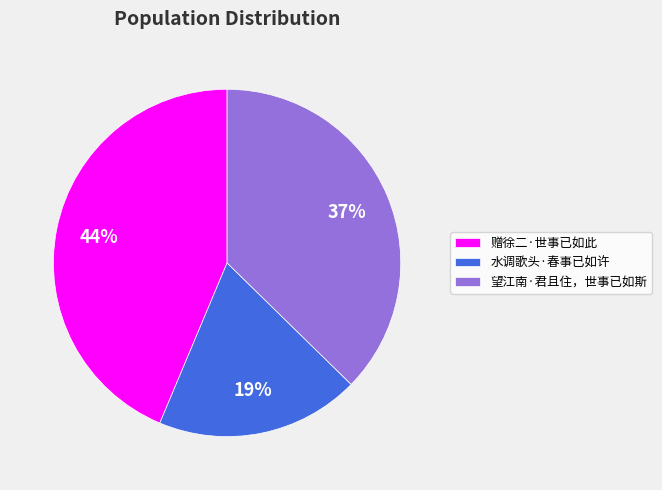

To the nearest percent, what is the average slice percentage?

33%